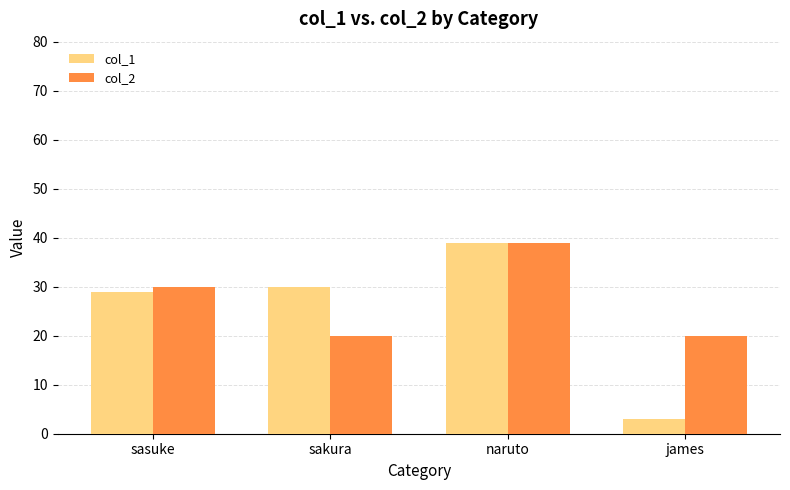

Rank the series by their average value, from highest to lowest.

col_2, col_1